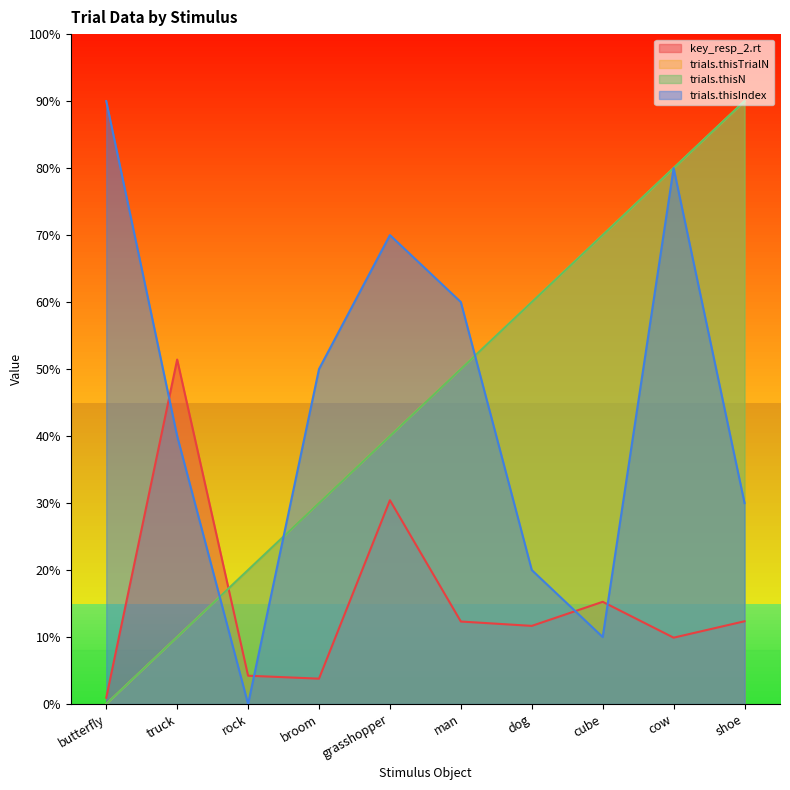

List the labels in order of trials.thisIndex value, largest first.

butterfly, cow, grasshopper, man, broom, truck, shoe, dog, cube, rock